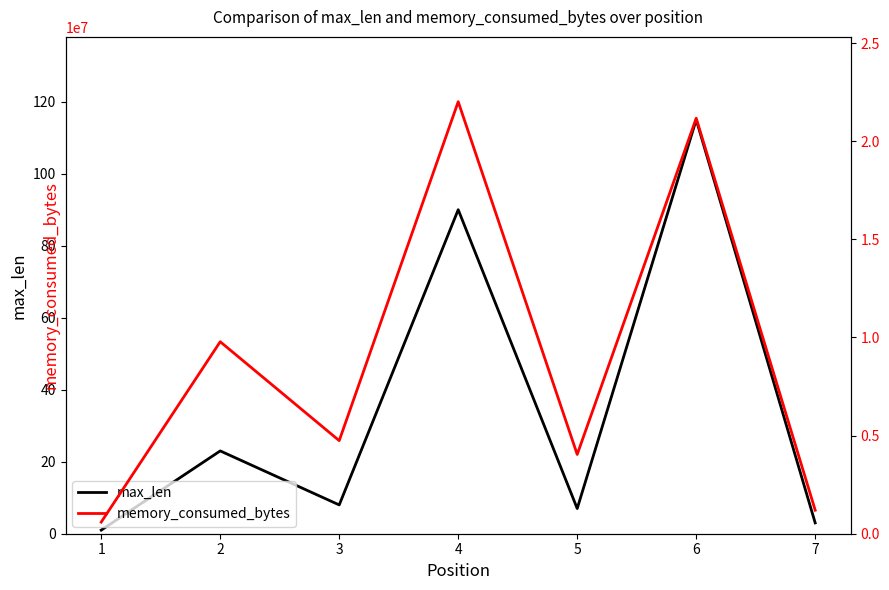

At which category does the chart reach its peak across all series?

4